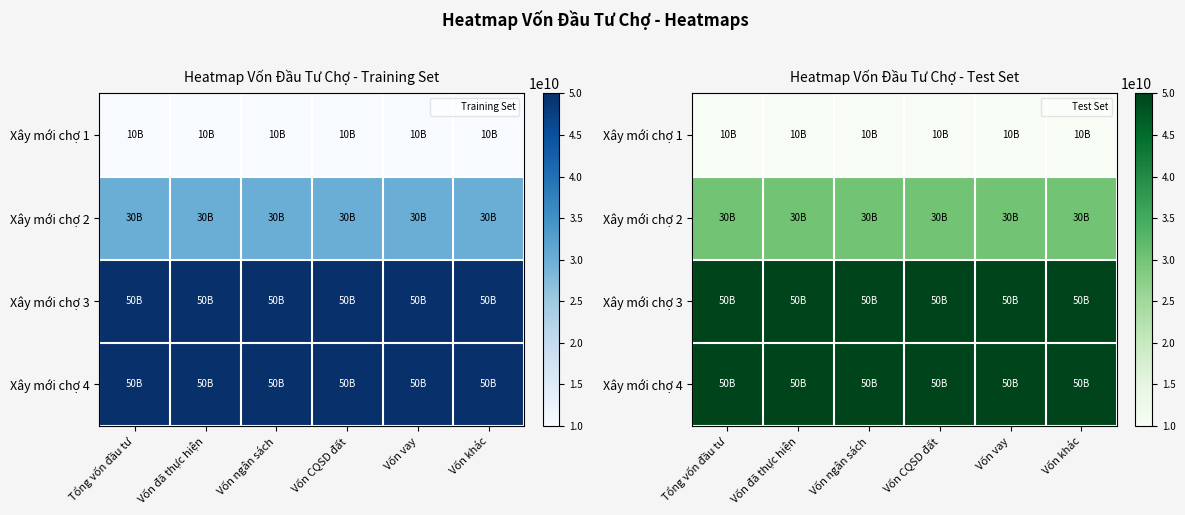

What is the average value of the Xây mới chợ 3 series?

50000000000